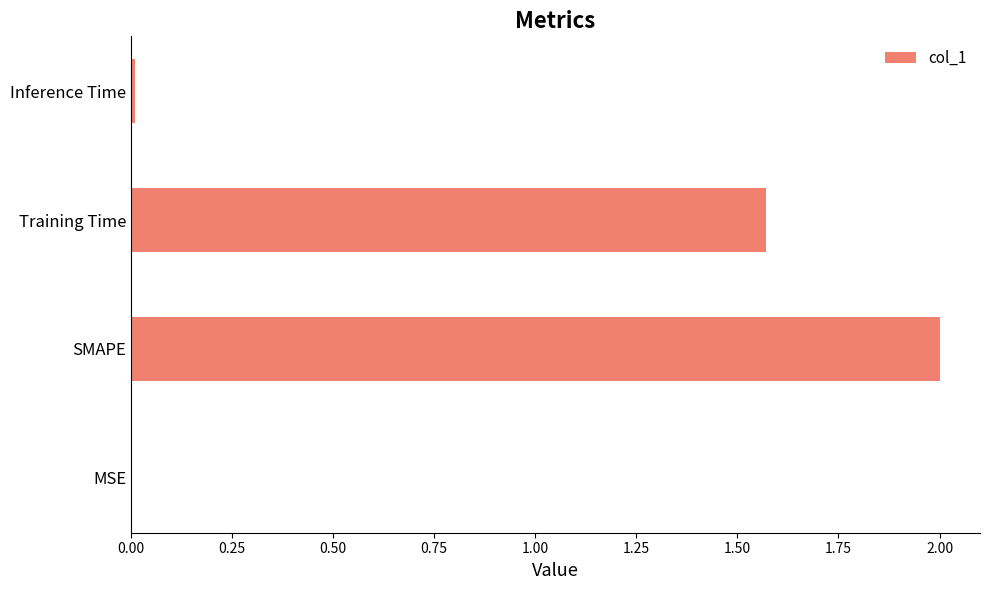

Which label corresponds to the largest value in the chart?

SMAPE